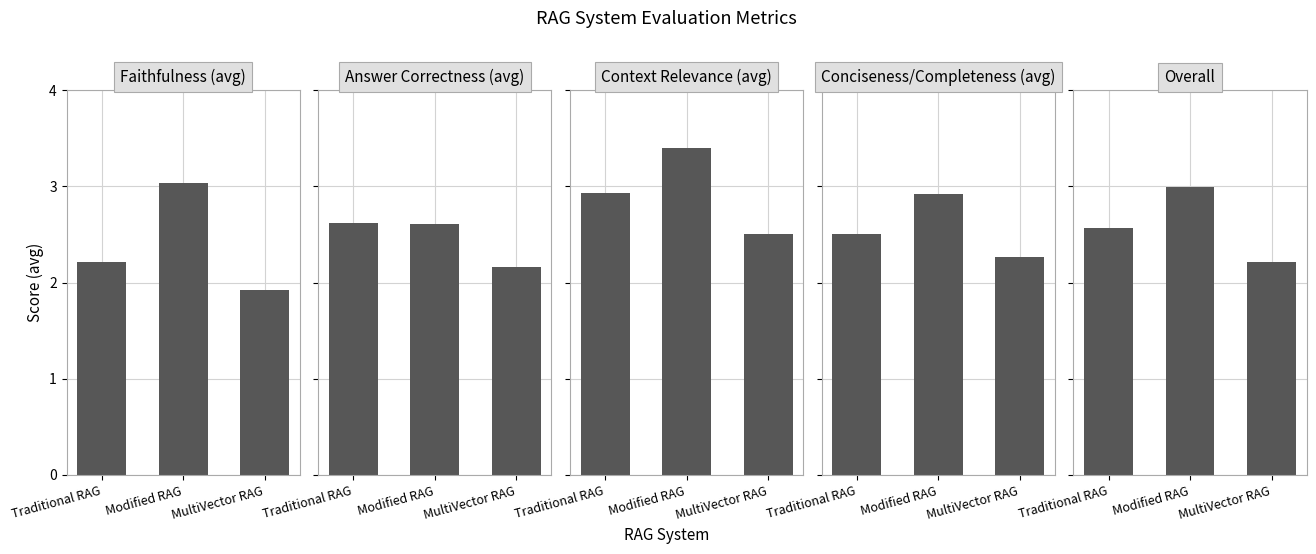

At which category does the chart reach its minimum across all series?

MultiVector RAG